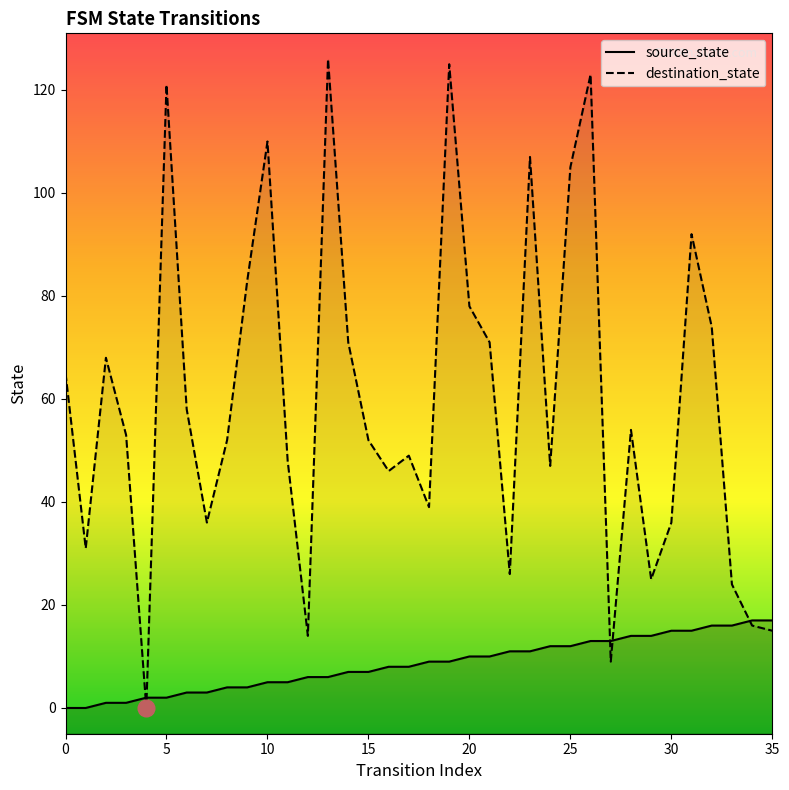

At how many categories does at least one series exceed 82?

9